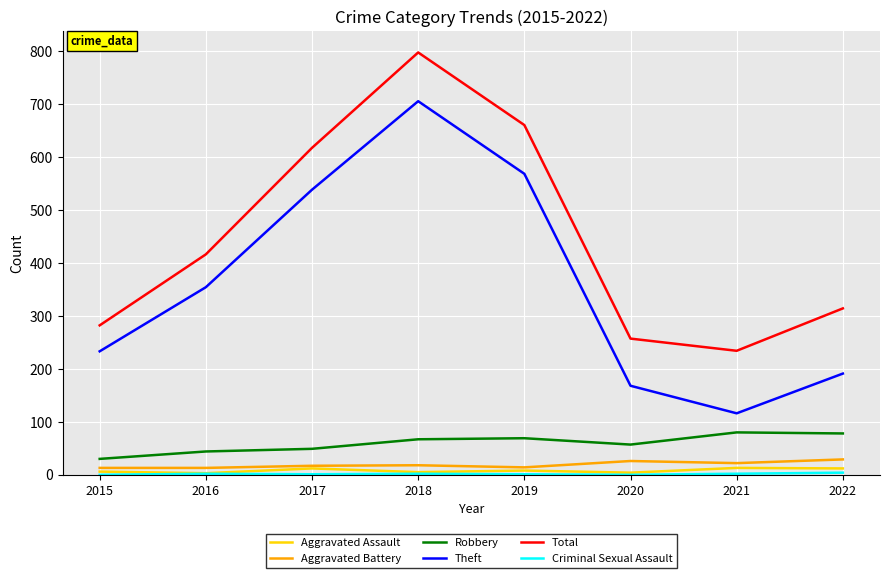

Is the value of Aggravated Assault at 2019 greater than the value of Total at 2016?

No